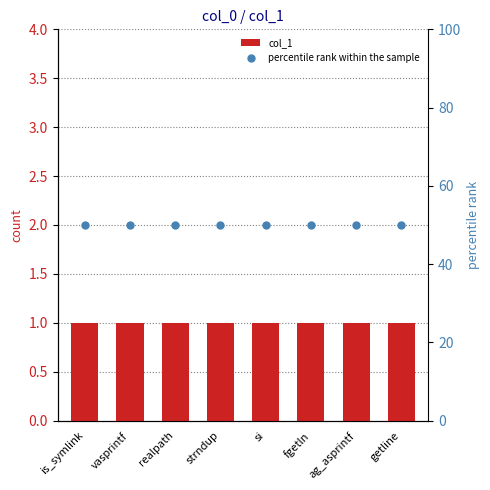

At which category is the sum across all series the highest?

is_symlink